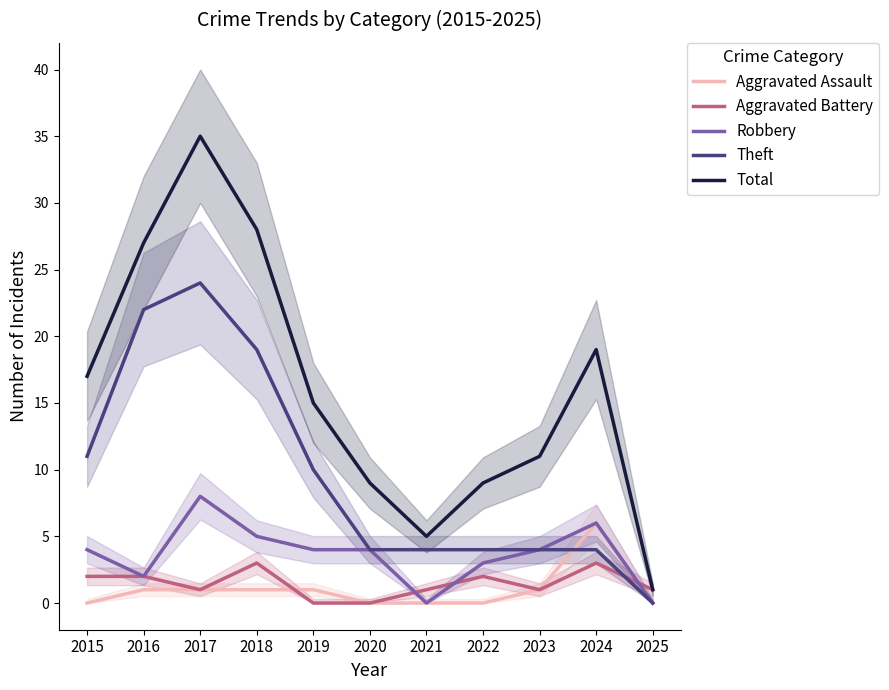

Is it true that Total equals 9 at 2020?

True